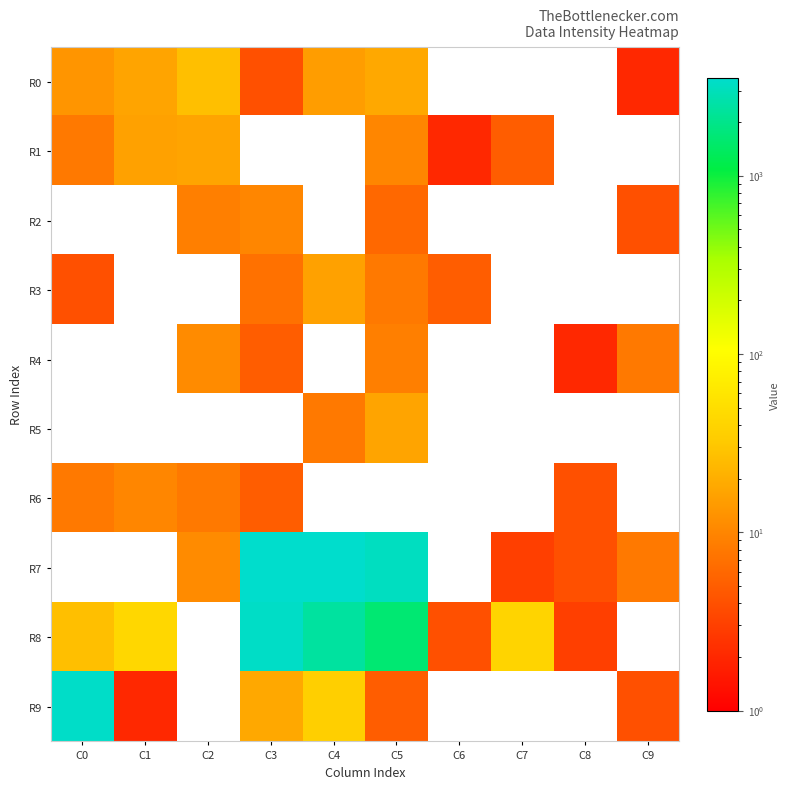

What is the greatest value displayed?

3518